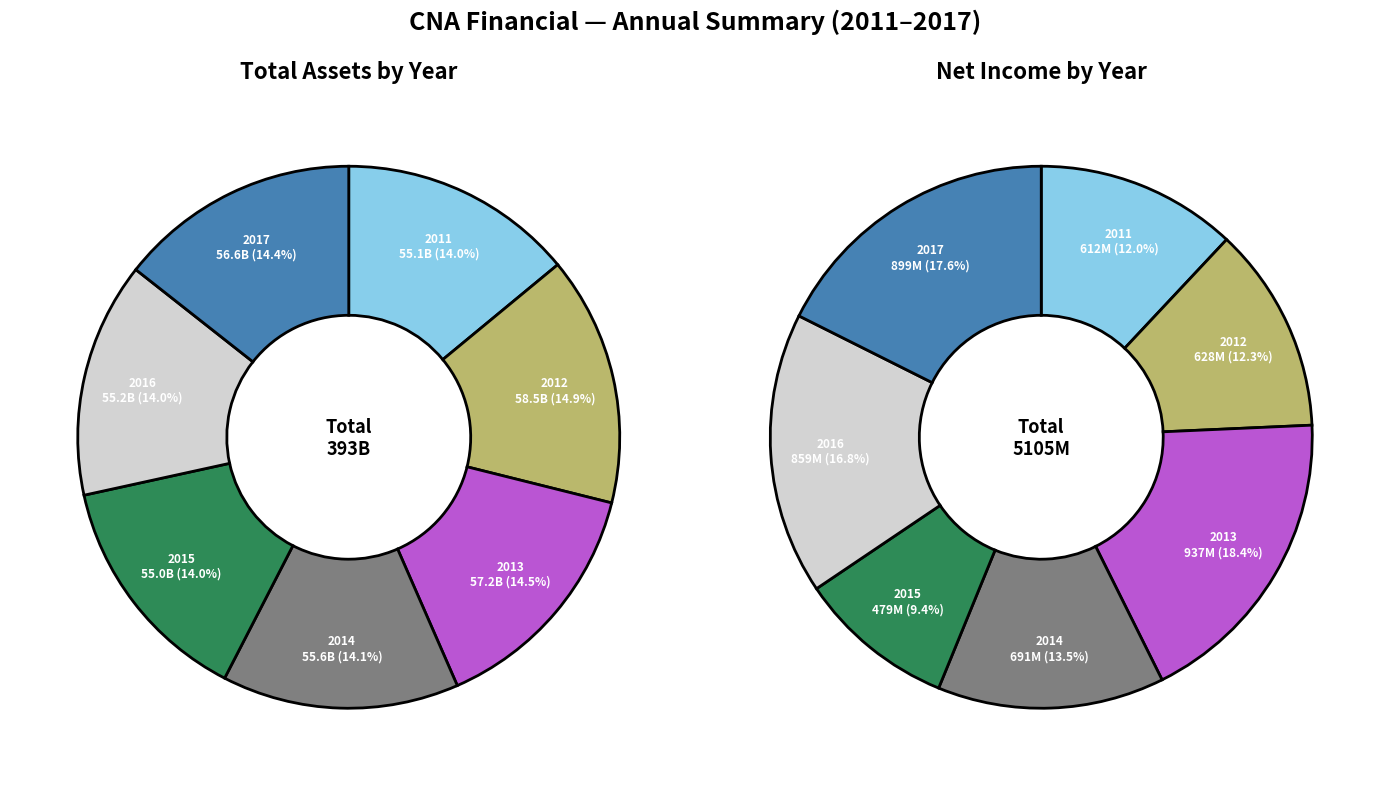

What is the change in value from 2013 to 2015?

-2149000000